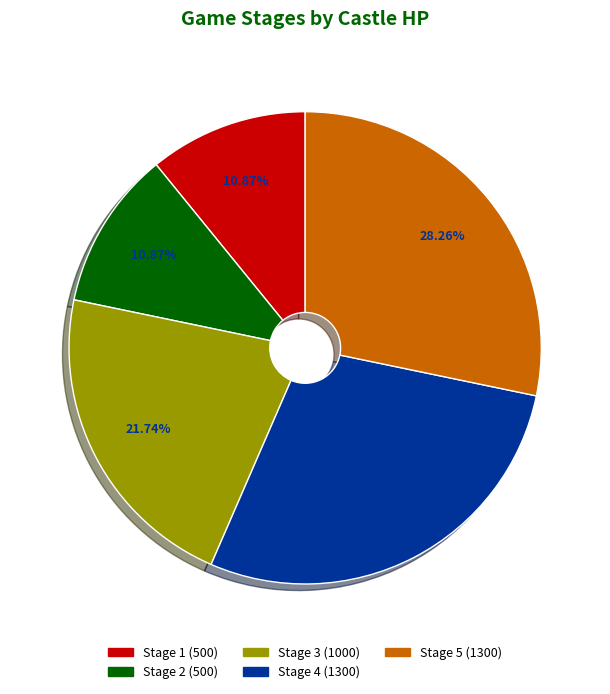

Is there a majority slice in this chart?

No